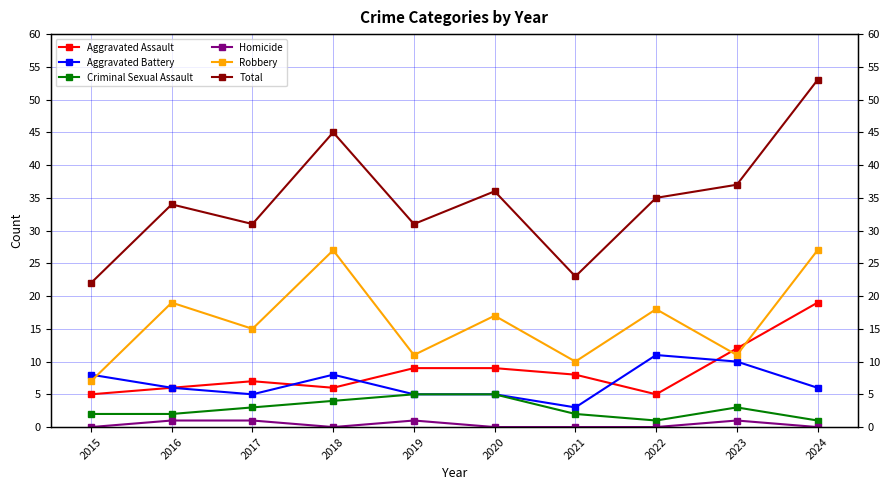

The value of Robbery at 2019 is 11. True or false?

True